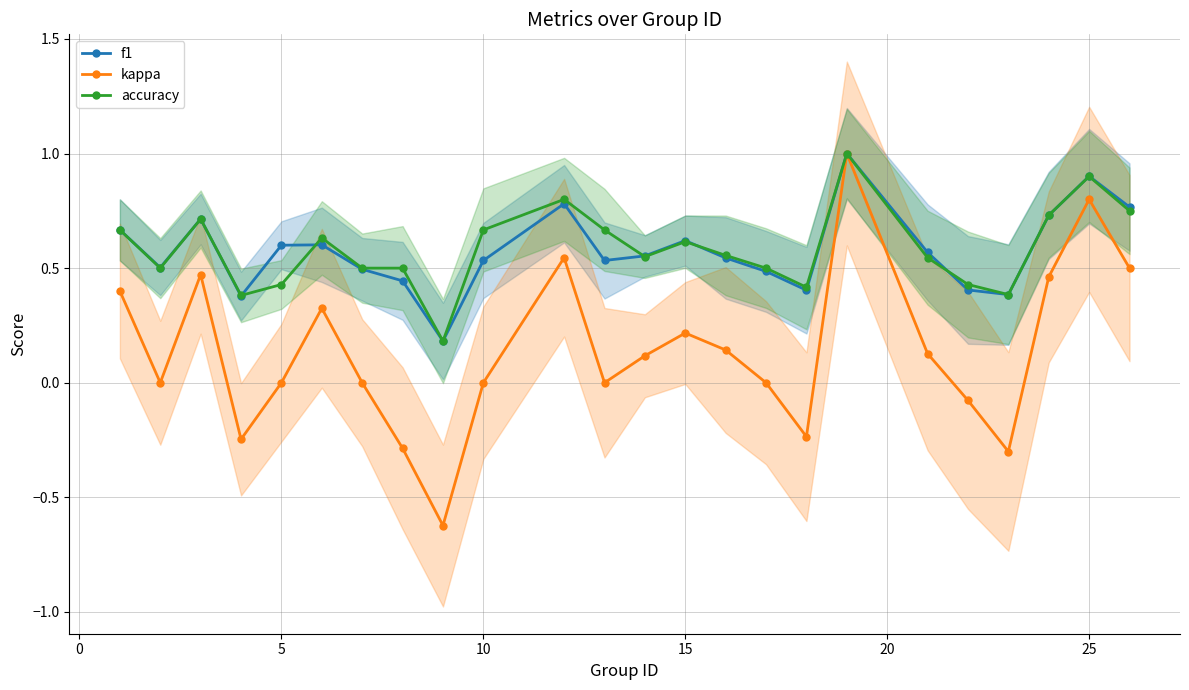

True or false: accuracy has more than 0 interior local peaks.

True